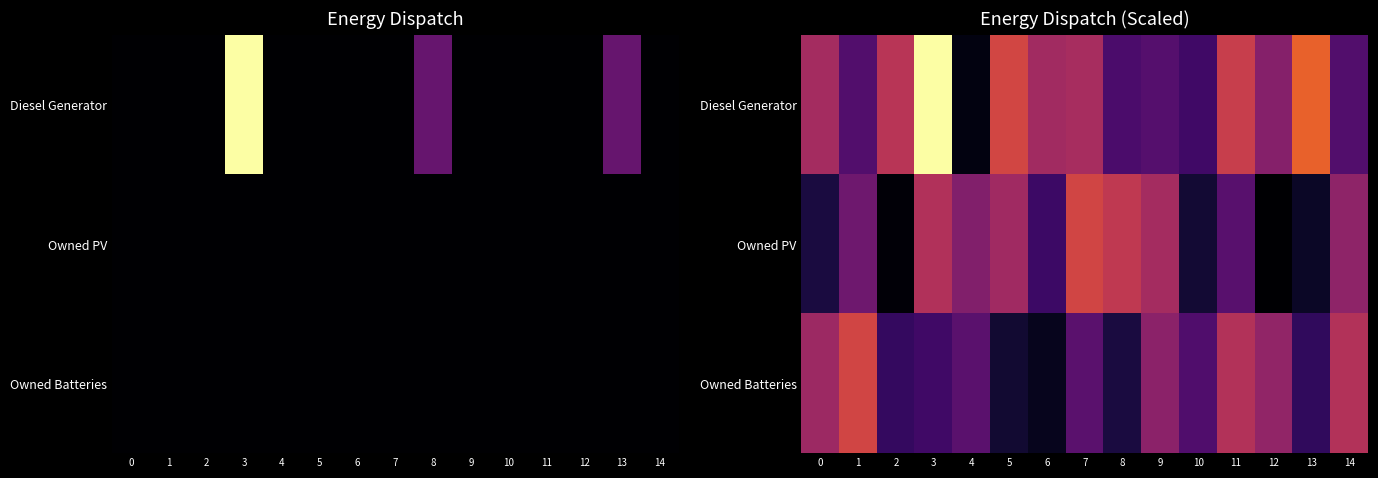

Rank the categories by Owned PV value from lowest to highest.

12, 2, 13, 10, 0, 6, 11, 1, 4, 14, 5, 9, 3, 8, 7